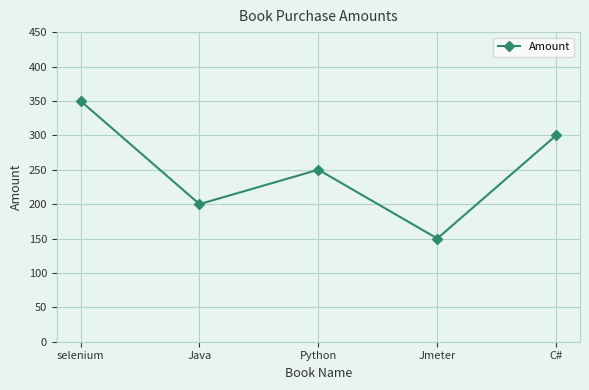

List the labels in order of value, smallest first.

Jmeter, Java, Python, C#, selenium